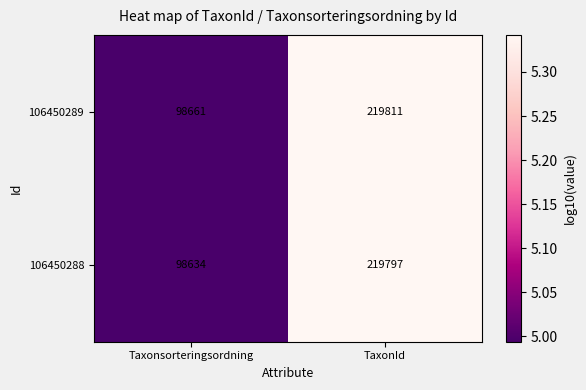

At which category does the chart reach its minimum across all series?

Taxonsorteringsordning